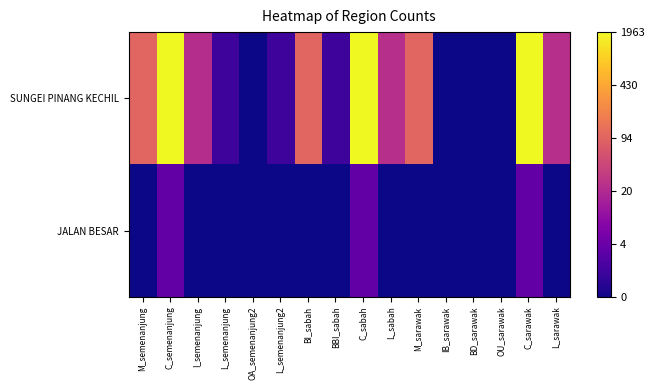

Which category has the lowest value across all series?

OA_semenanjung2